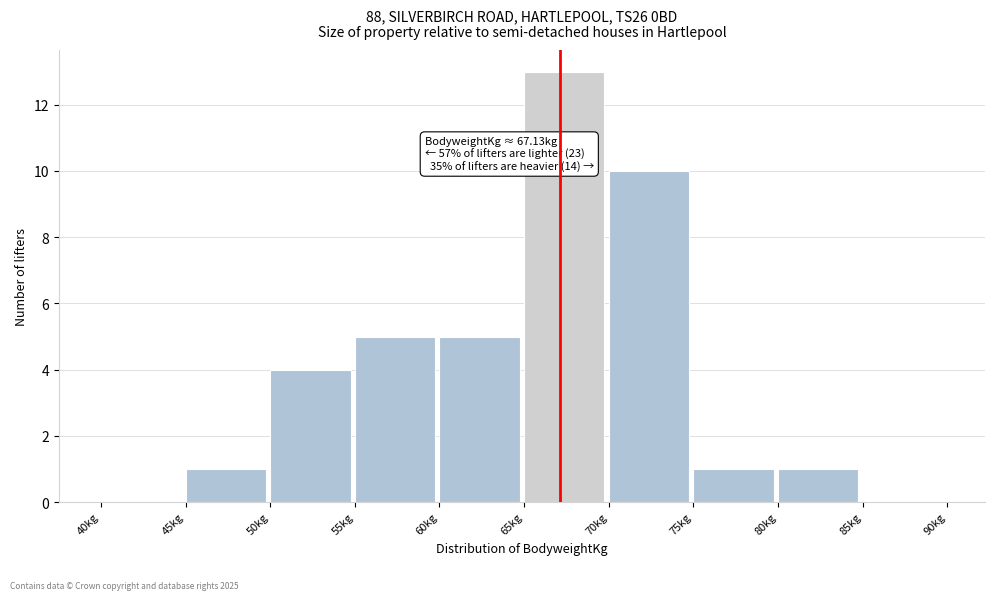

Which range on the x-axis has the tallest bar?

65 to 70